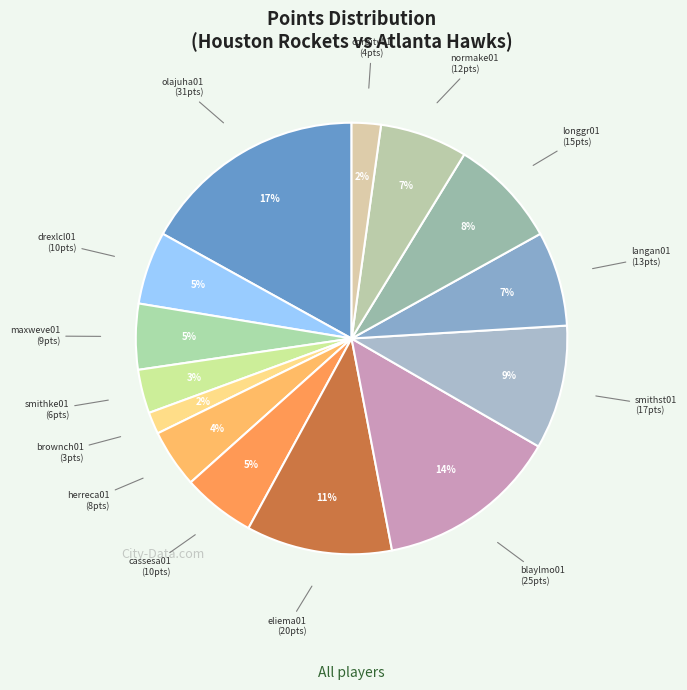

How many slices are in this pie chart?

14